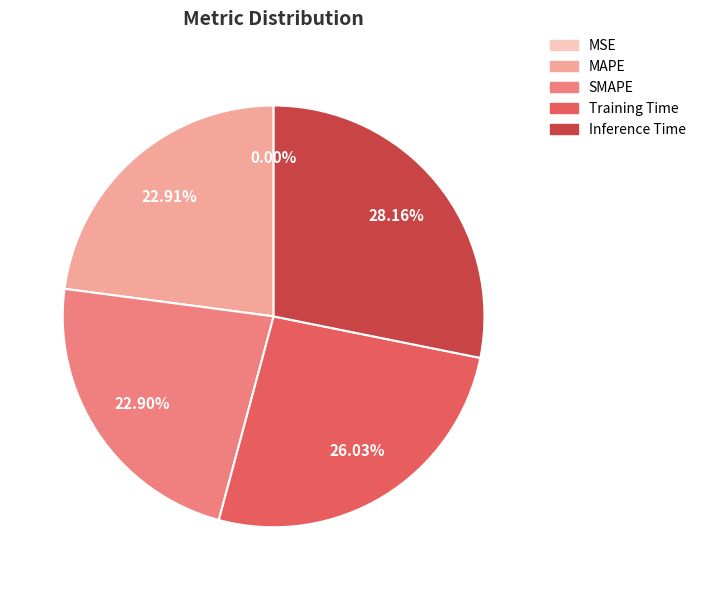

To the nearest percent, what percentage of the pie is MAPE?

23%